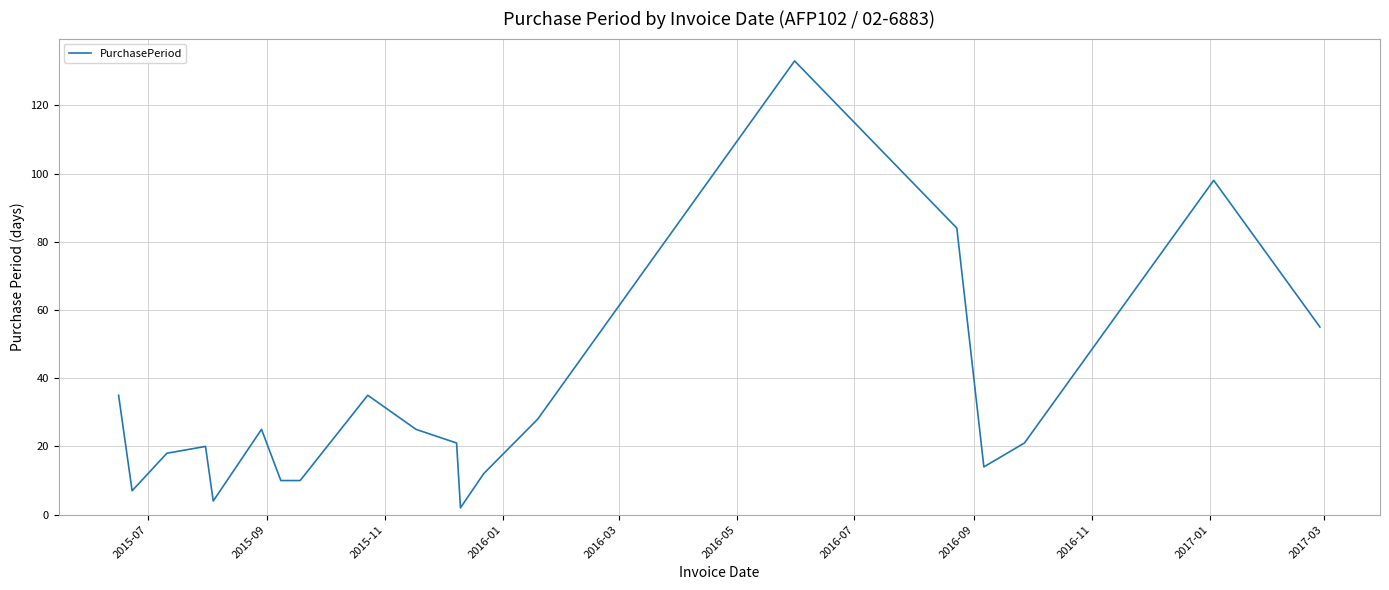

What is the smallest value displayed?

2